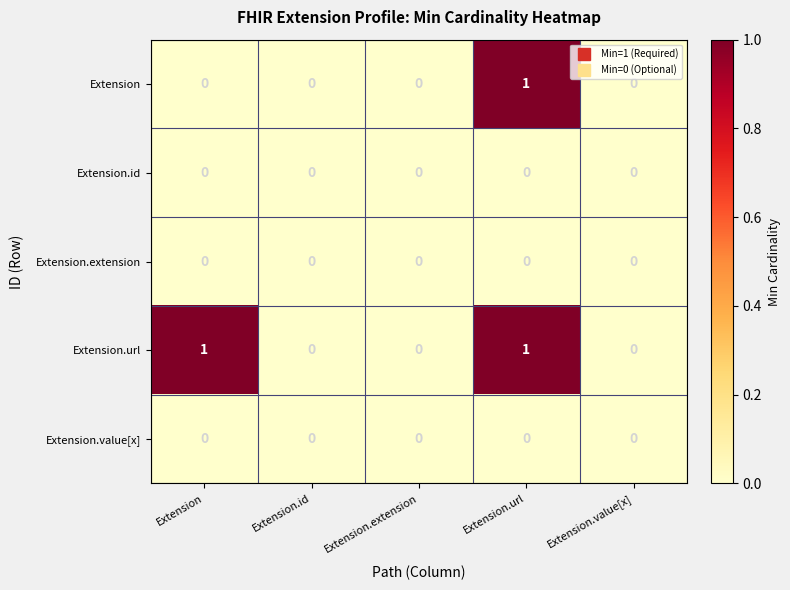

Reading left to right, extract all data points from this chart.

Extension: Extension=0	Extension.id=0	Extension.extension=0	Extension.url=1	Extension.value[x]=0
Extension.id: Extension=0	Extension.id=0	Extension.extension=0	Extension.url=0	Extension.value[x]=0
Extension.extension: Extension=0	Extension.id=0	Extension.extension=0	Extension.url=0	Extension.value[x]=0
Extension.url: Extension=1	Extension.id=0	Extension.extension=0	Extension.url=1	Extension.value[x]=0
Extension.value[x]: Extension=0	Extension.id=0	Extension.extension=0	Extension.url=0	Extension.value[x]=0